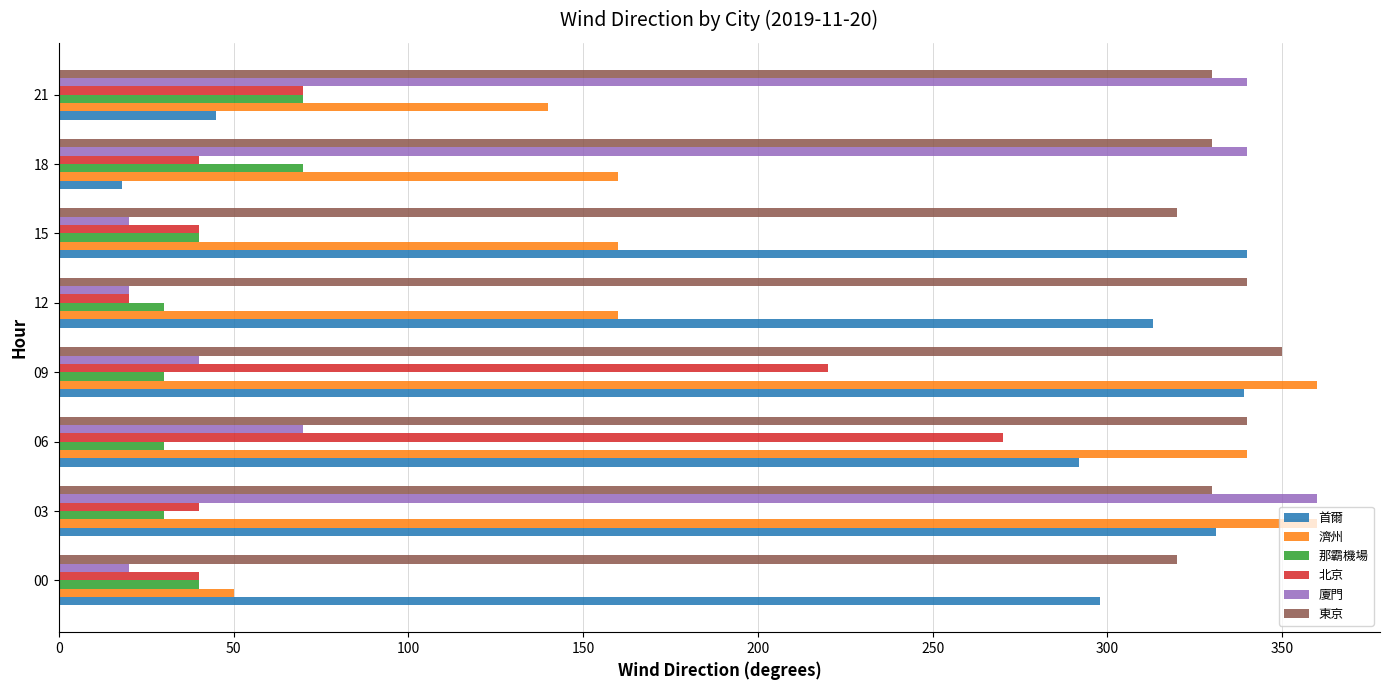

The value of 那霸機場 at 18 is 70. True or false?

True